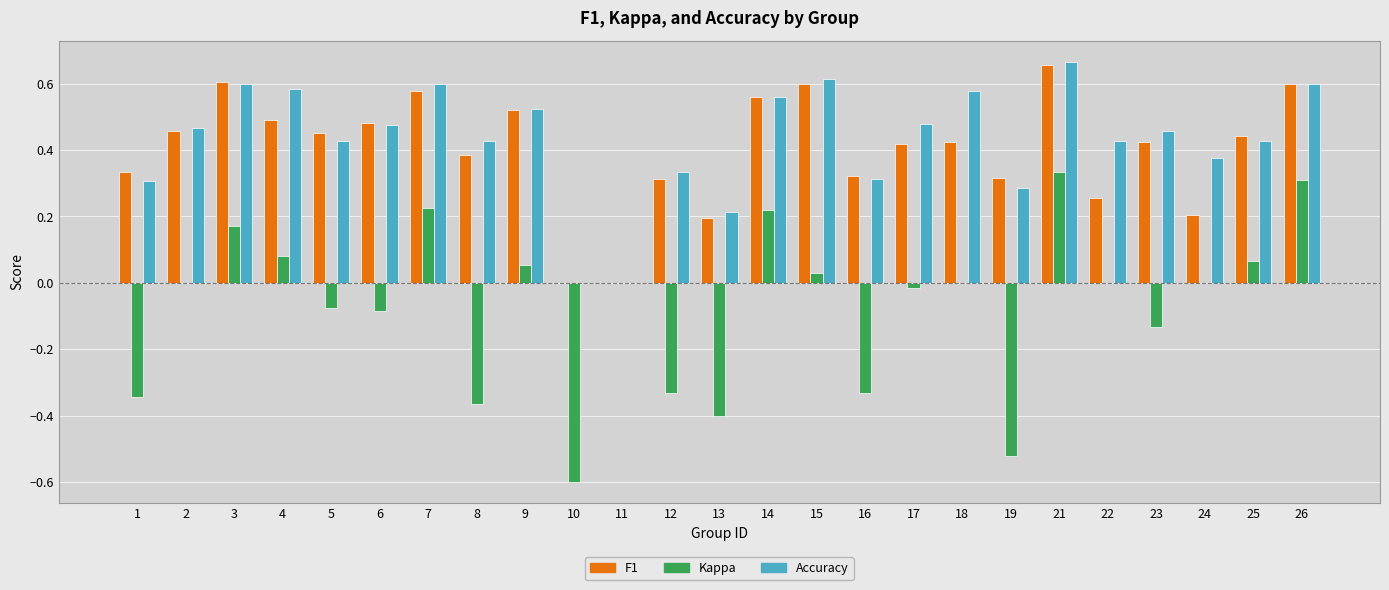

At which category is the sum across all series the highest?

21